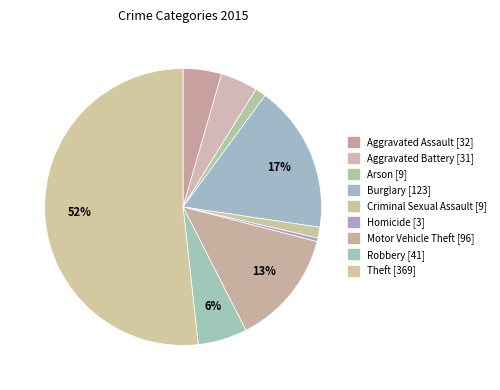

Is Aggravated Battery the majority of the pie?

No